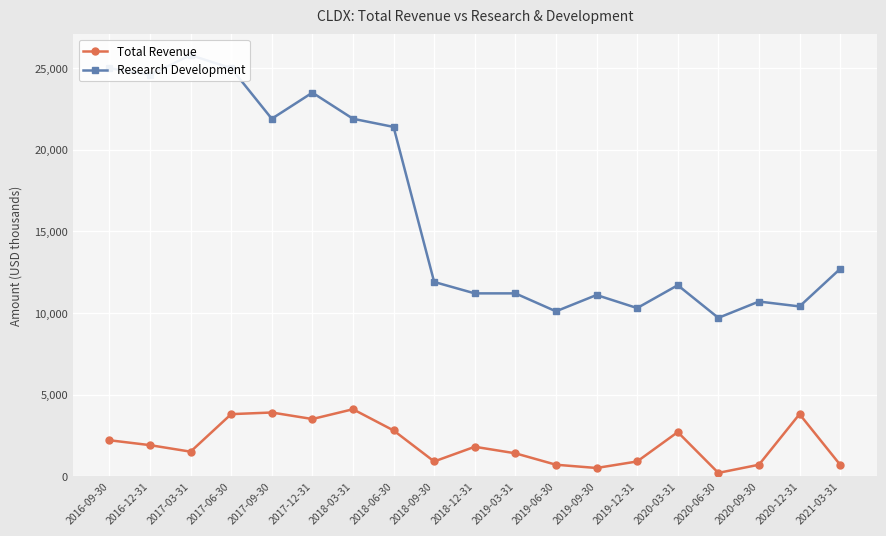

At which label is Total Revenue closest to 2150?

2016-09-30